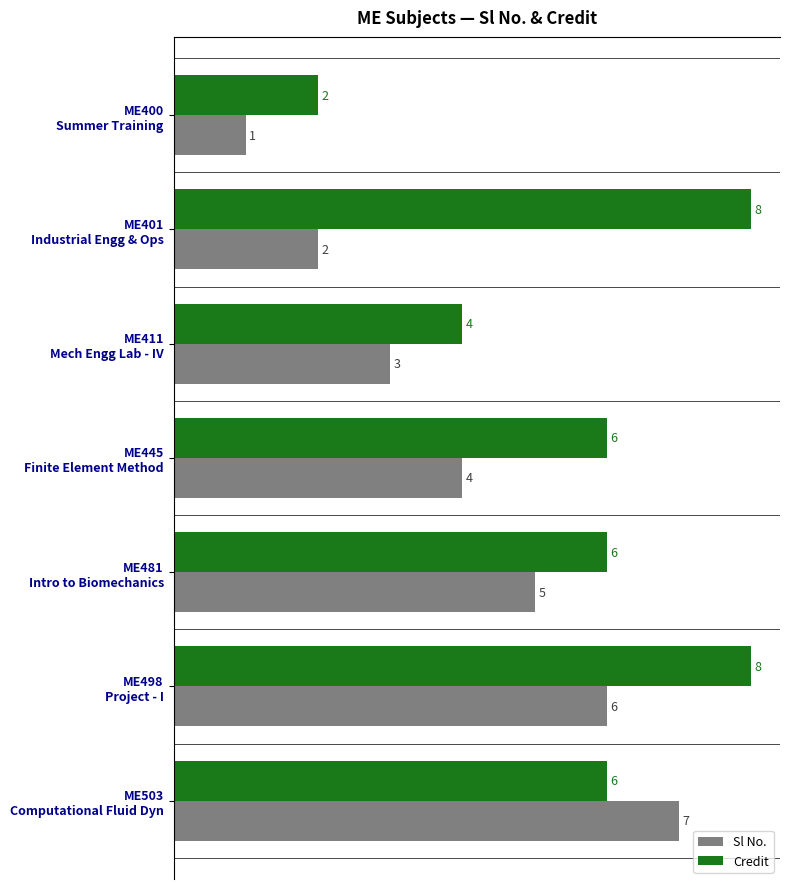

What is the difference between the second highest and second lowest values in the Sl No. series?

4